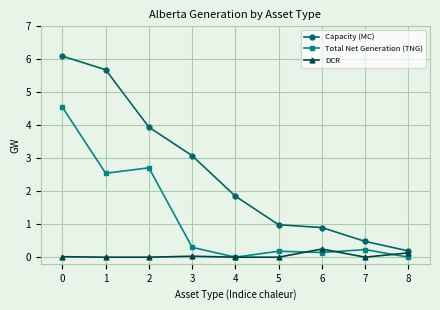

What are all the series names shown in the legend?

Capacity (MC), Total Net Generation (TNG), DCR